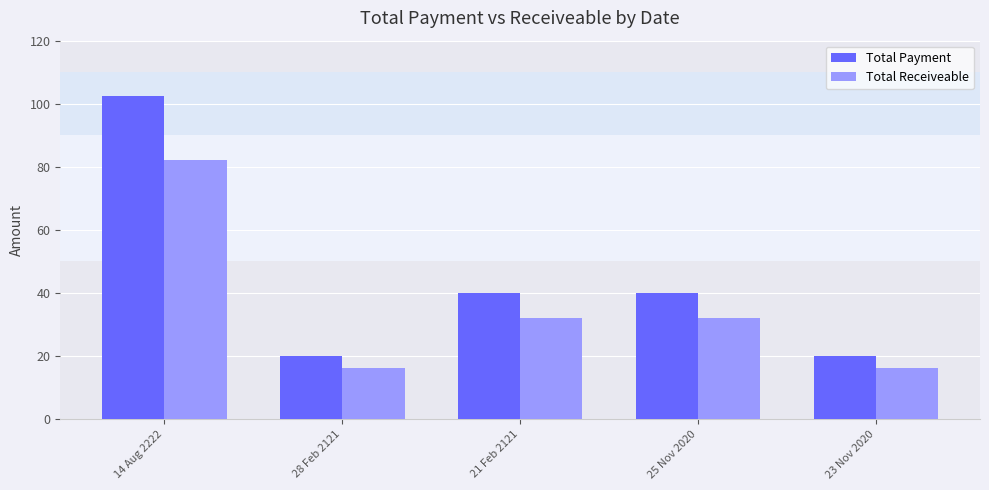

Rank the series by their maximum value, from highest to lowest.

Total Payment, Total Receiveable